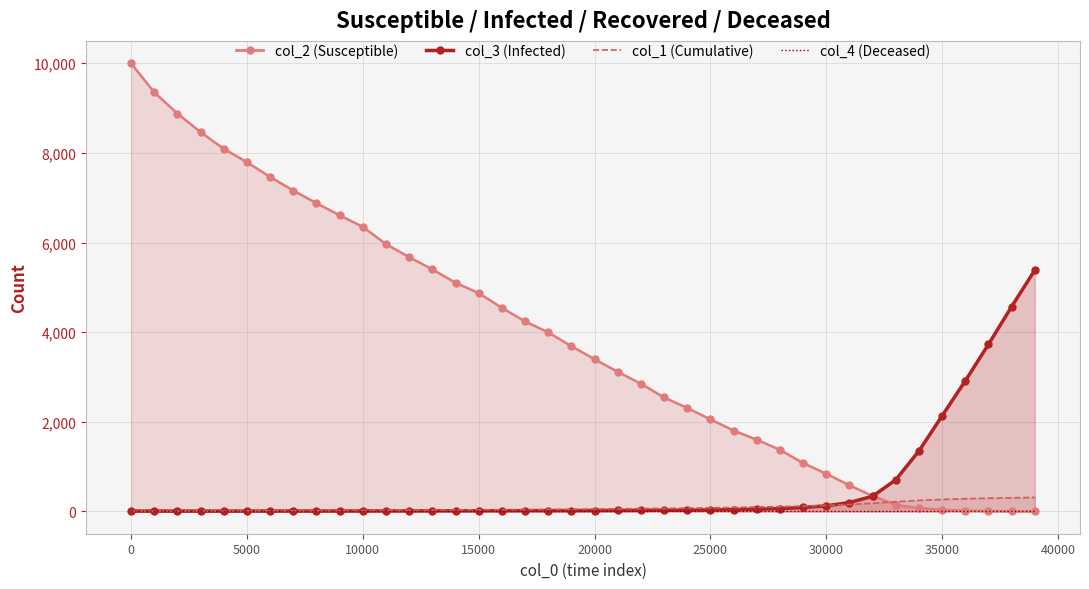

True or false: col_3 line has a value of 89.2 at 28.

False